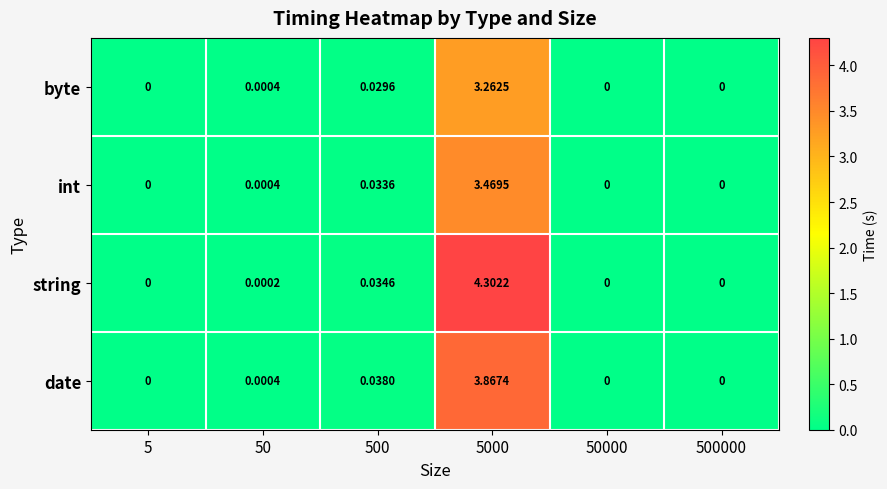

List the series in order of their peak value, lowest first.

byte, int, date, string